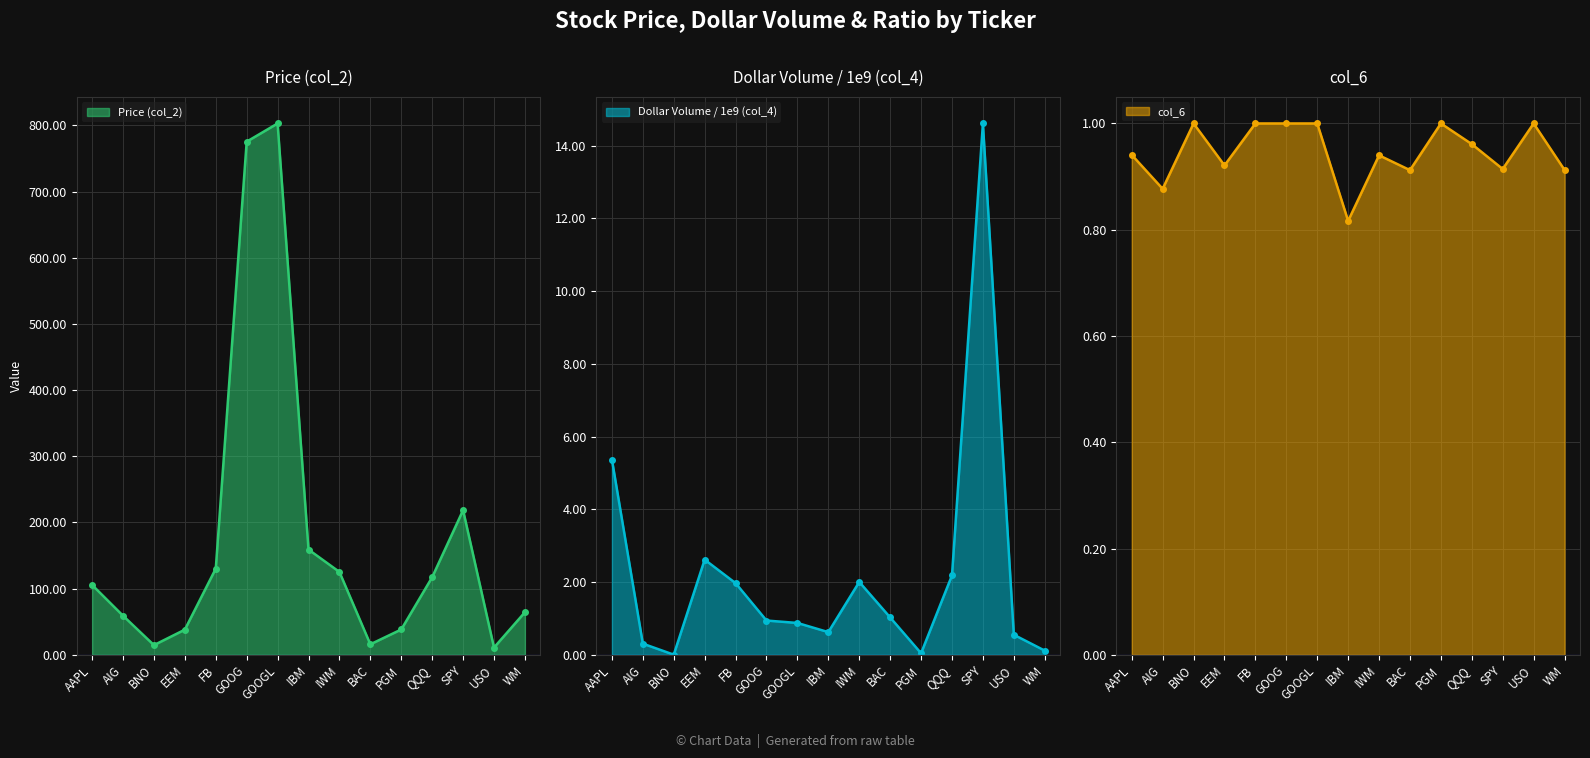

Where is the first local maximum for Dollar Volume / 1e9 (col_4)?

EEM